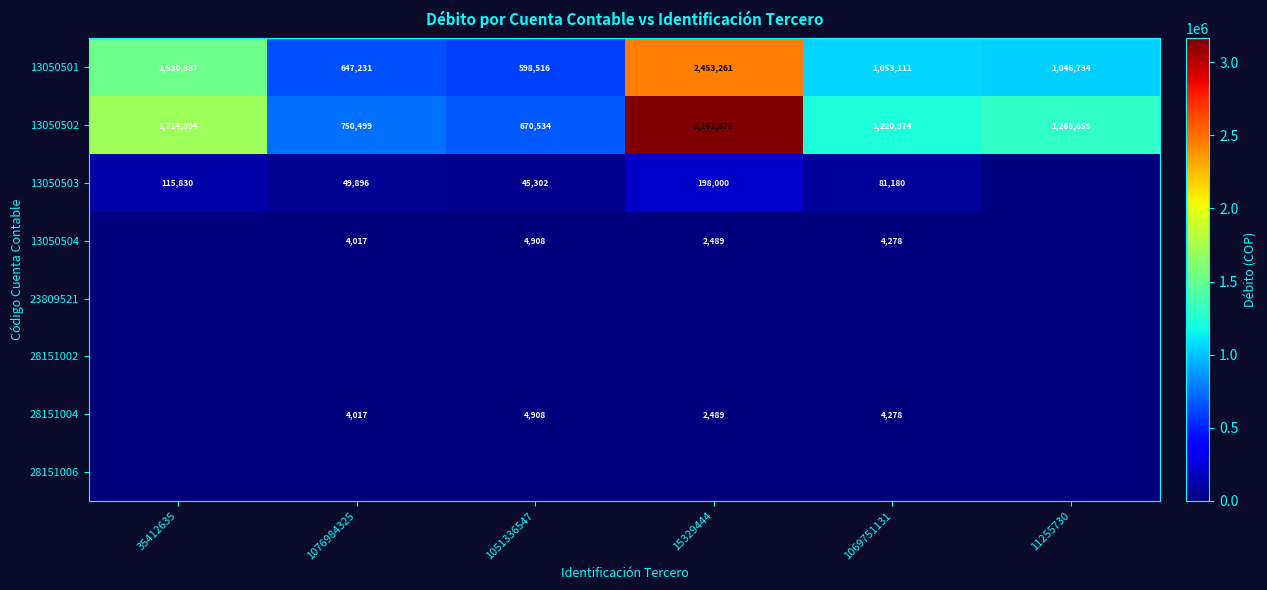

At which label is 13050501 closest to 1525888?

35412635